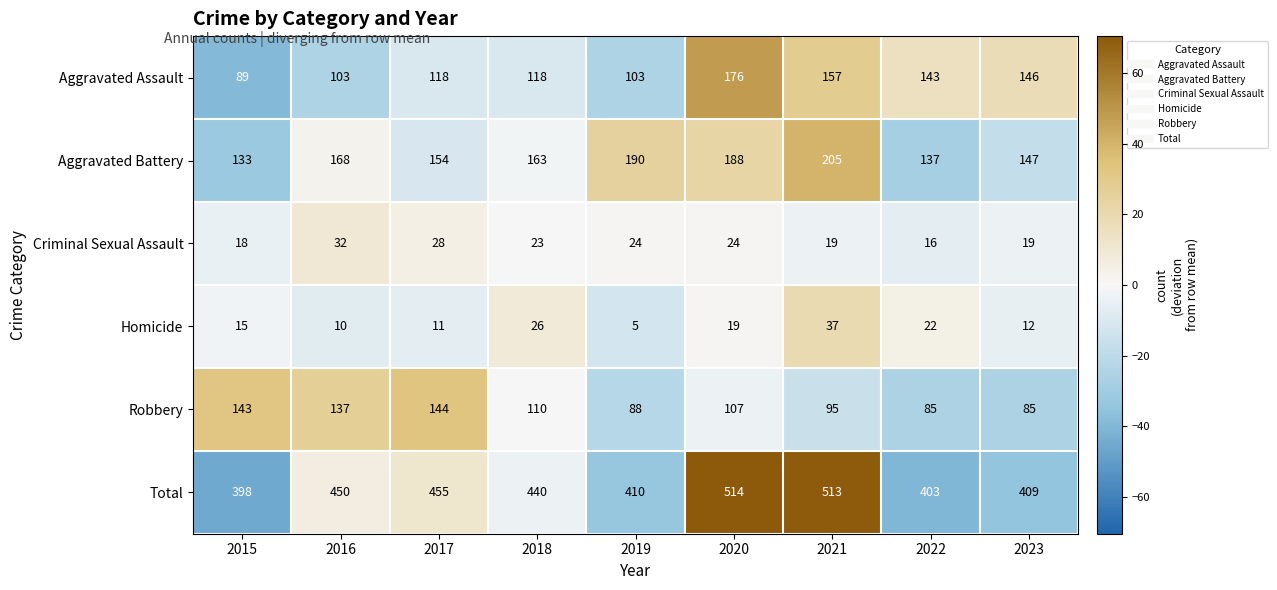

Rank the series by their maximum value, from lowest to highest.

Criminal Sexual Assault, Homicide, Robbery, Aggravated Assault, Aggravated Battery, Total